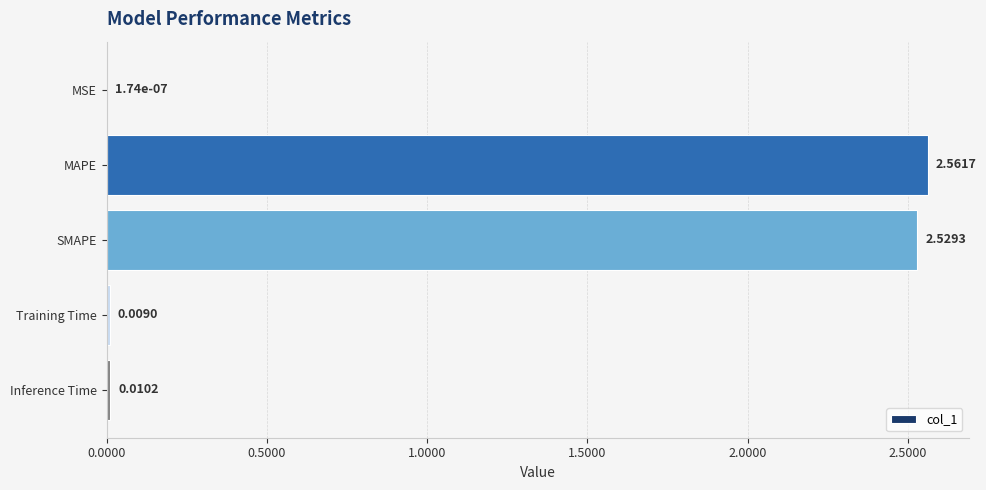

What is the sum of all values?

5.1